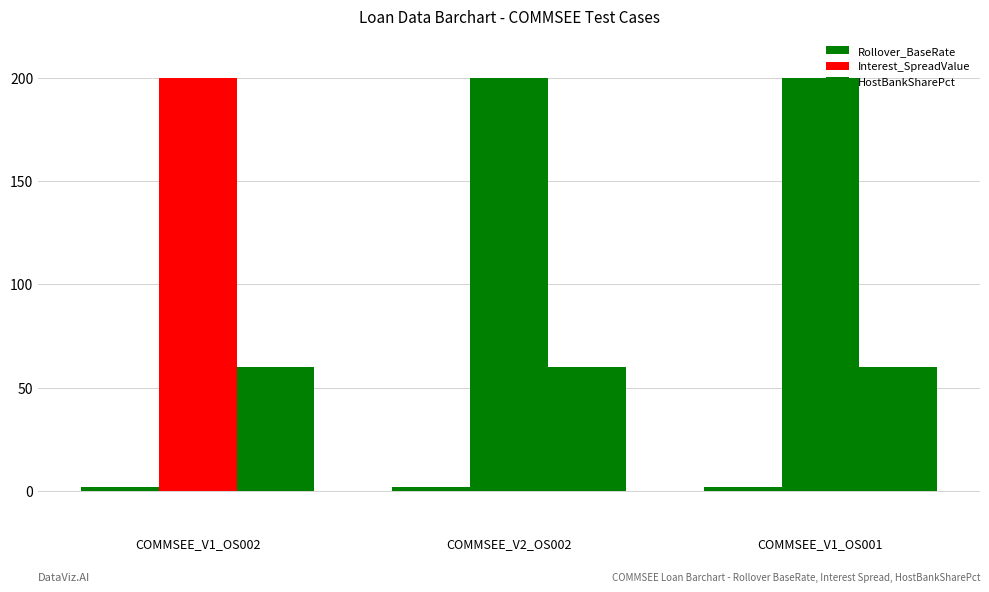

Count the number of data series in this chart.

3